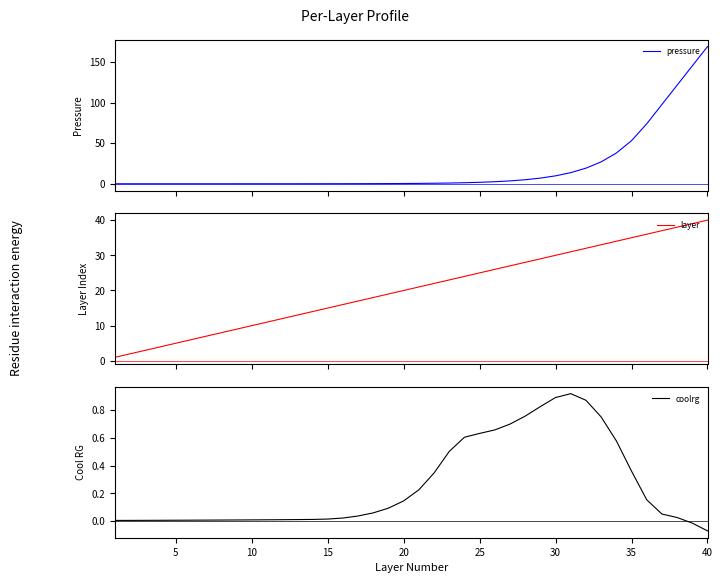

True or false: layer has more than 2 interior local peaks.

False